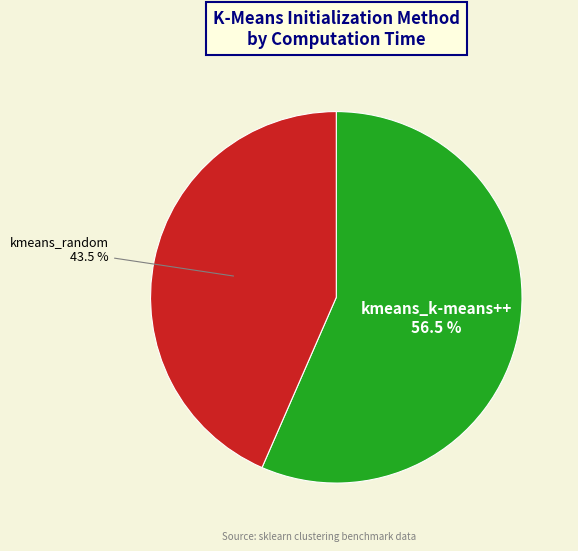

Is there any slice that represents more than half of the pie?

Yes